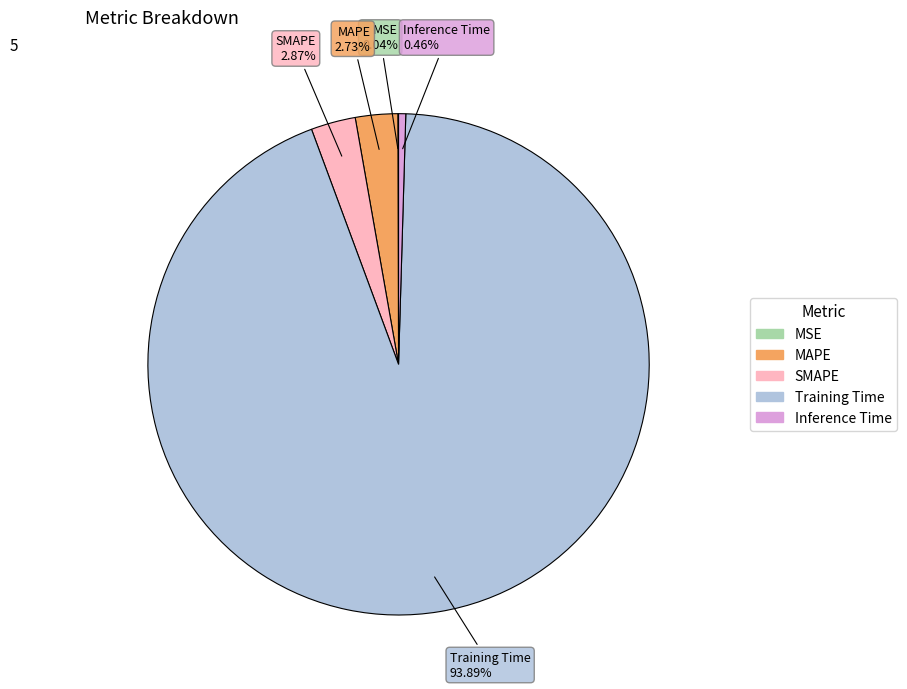

Is Inference Time the majority of the pie?

No